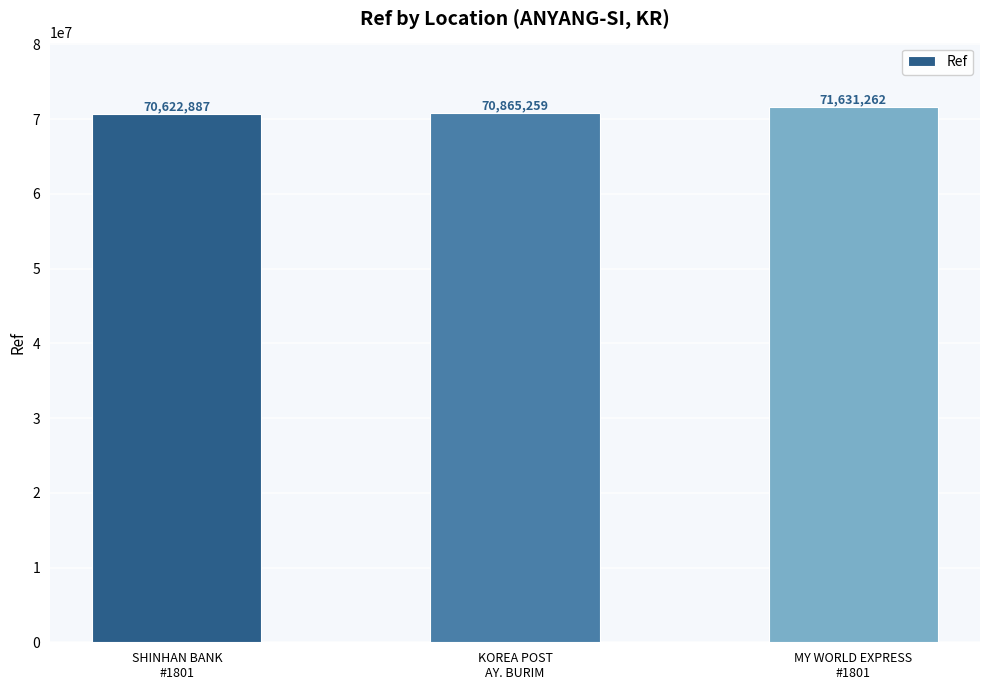

Approximately how many times larger is the value at SHINHAN BANK
#1801 compared to MY WORLD EXPRESS
#1801?

1.0